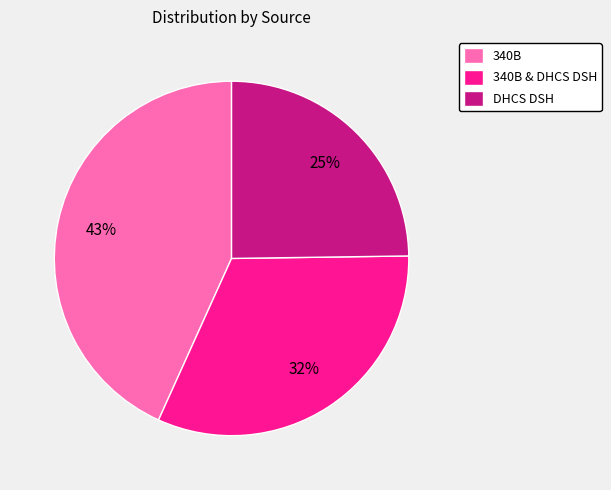

To the nearest percent, what percentage of the pie is DHCS DSH?

25%